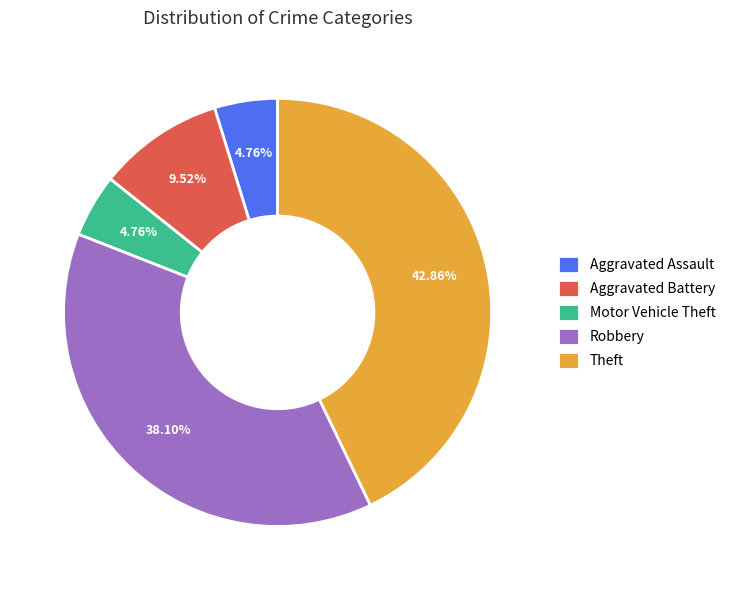

Is there any slice that represents more than half of the pie?

No